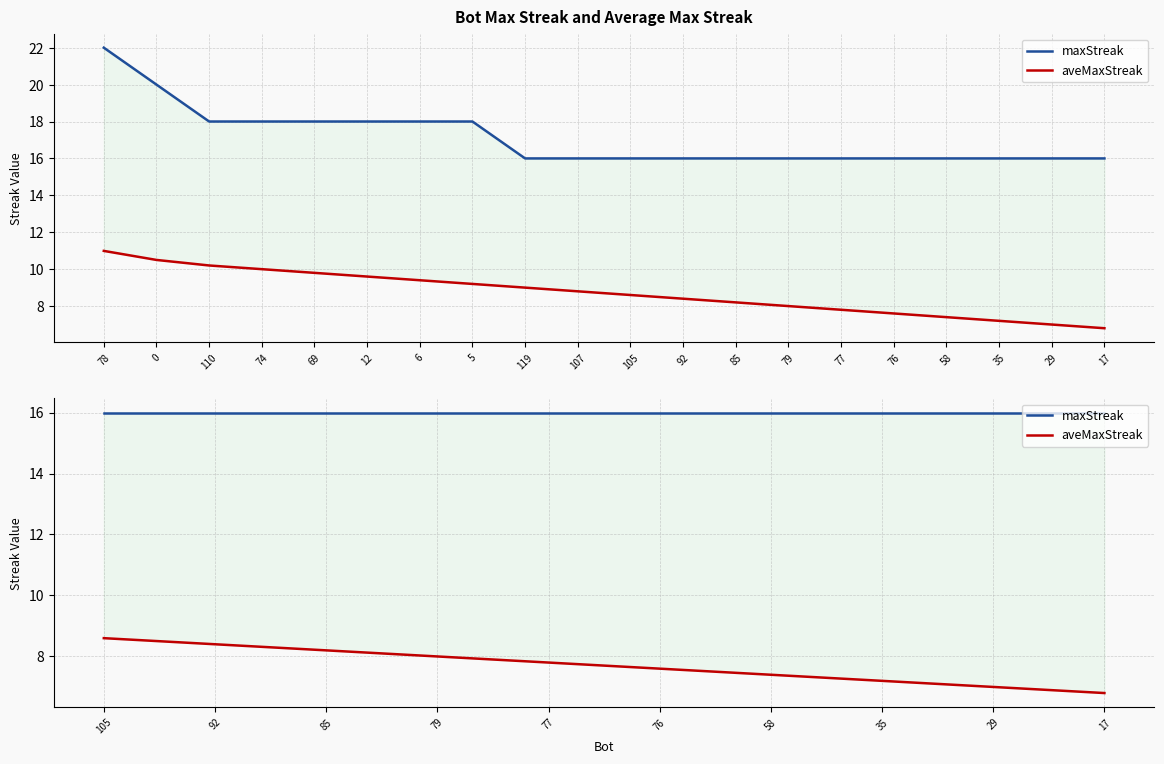

True or false: maxStreak and aveMaxStreak cross at least once.

False